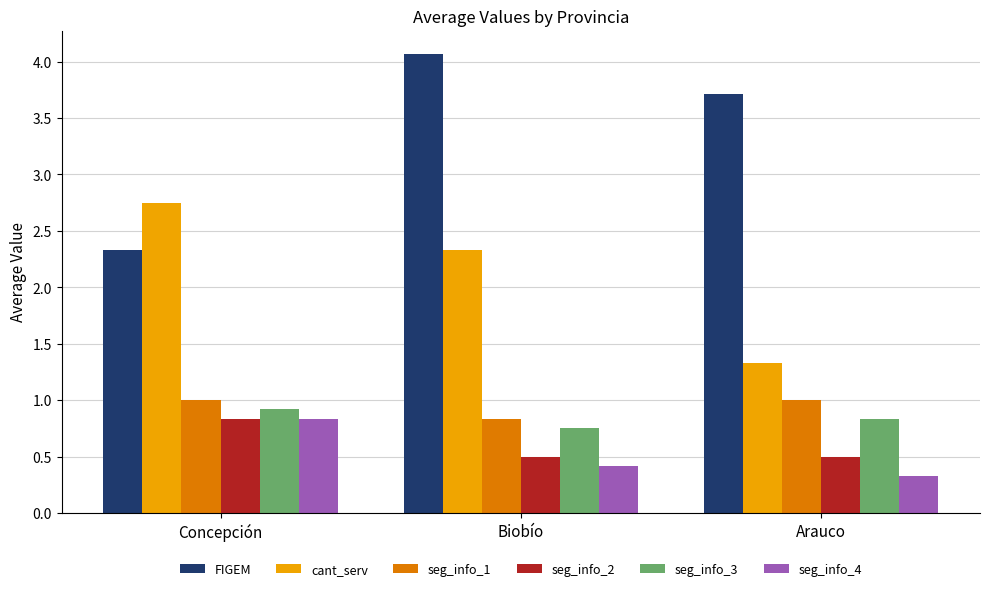

What is the spread (max minus min) of values at Concepción?

1.9